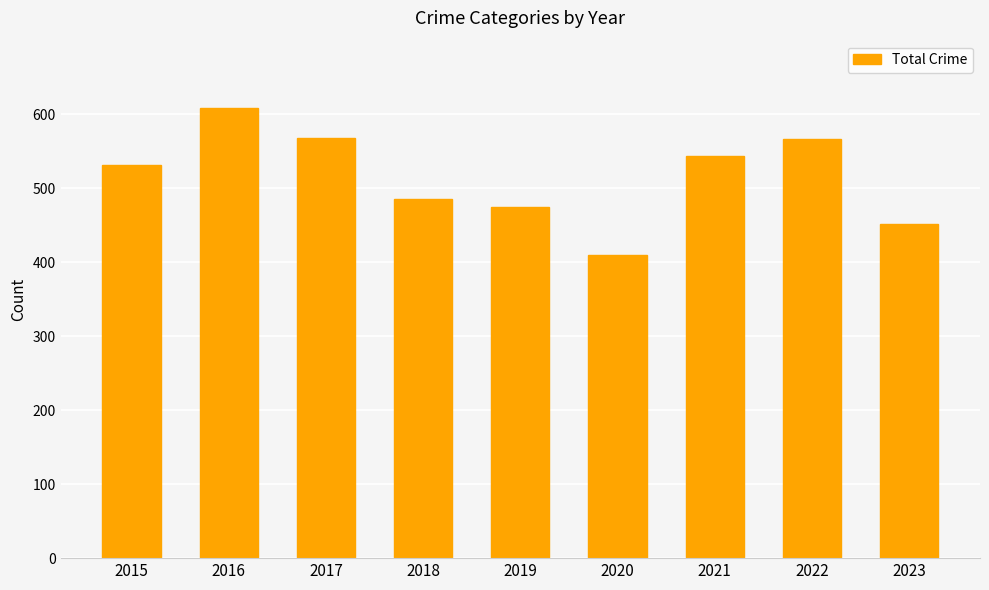

What is the value of the 8th bar from the left?

566